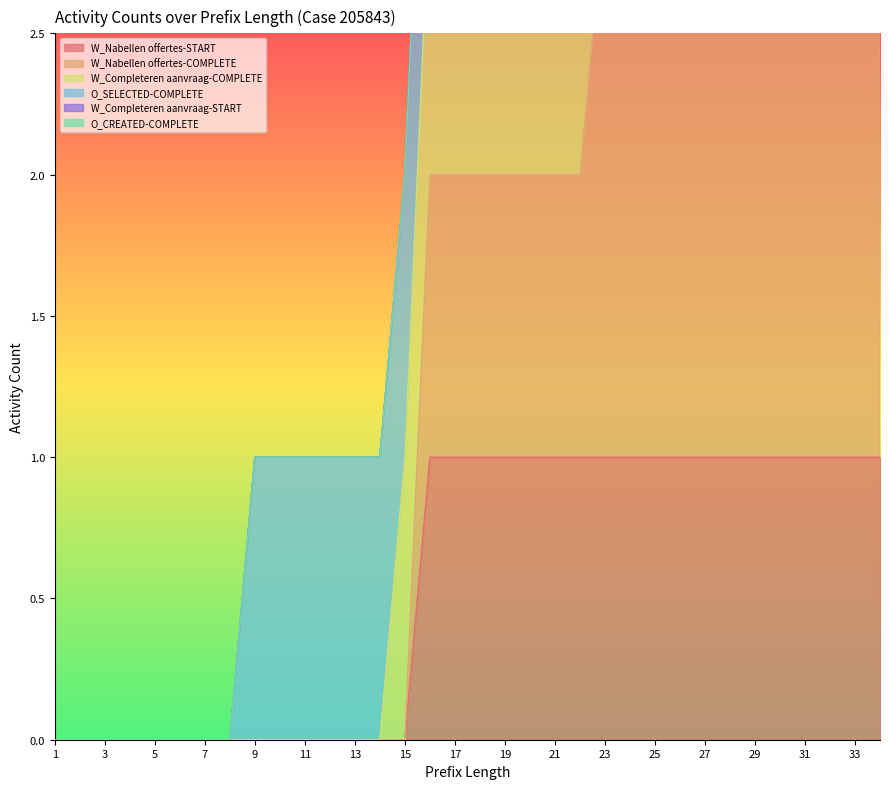

Rank the categories by W_Nabellen offertes-COMPLETE value from lowest to highest.

1, 2, 3, 4, 5, 6, 7, 8, 9, 10, 11, 12, 13, 14, 15, 16, 17, 18, 19, 20, 21, 22, 23, 24, 25, 26, 27, 28, 29, 30, 31, 32, 33, 34